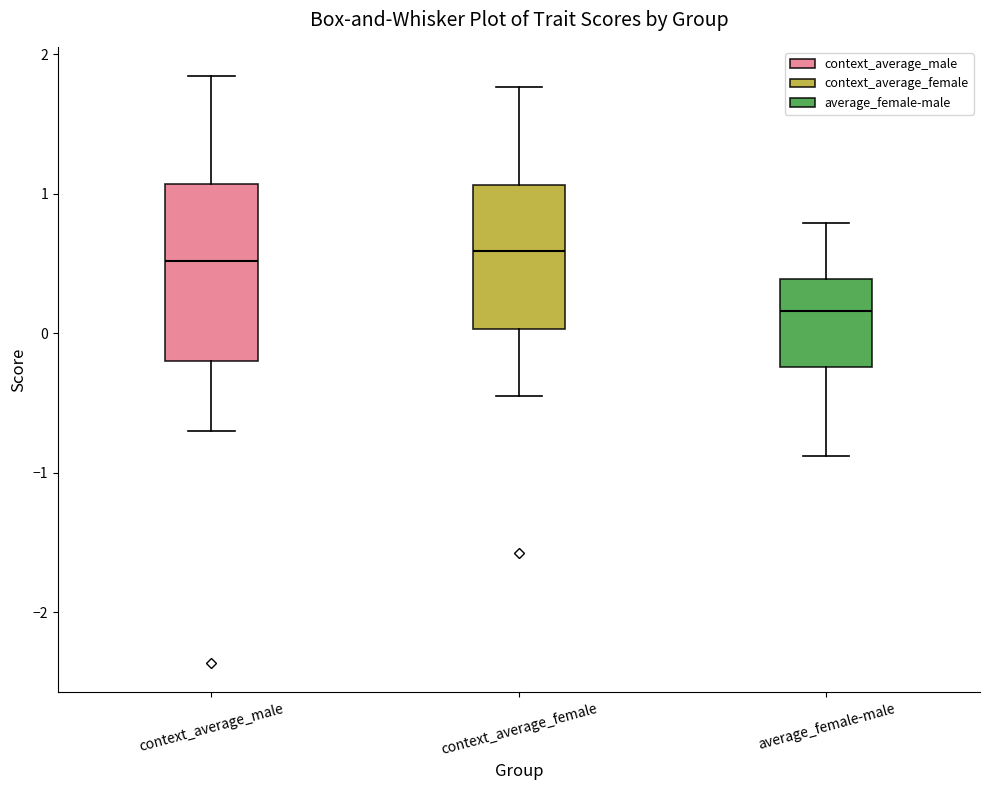

Which box is the tallest, from its lower edge to its upper edge?

context_average_male